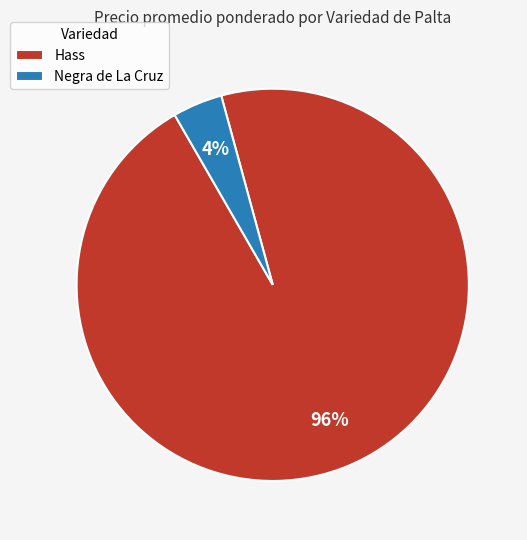

The Negra de La Cruz slice represents 19% of the pie. True or false?

False